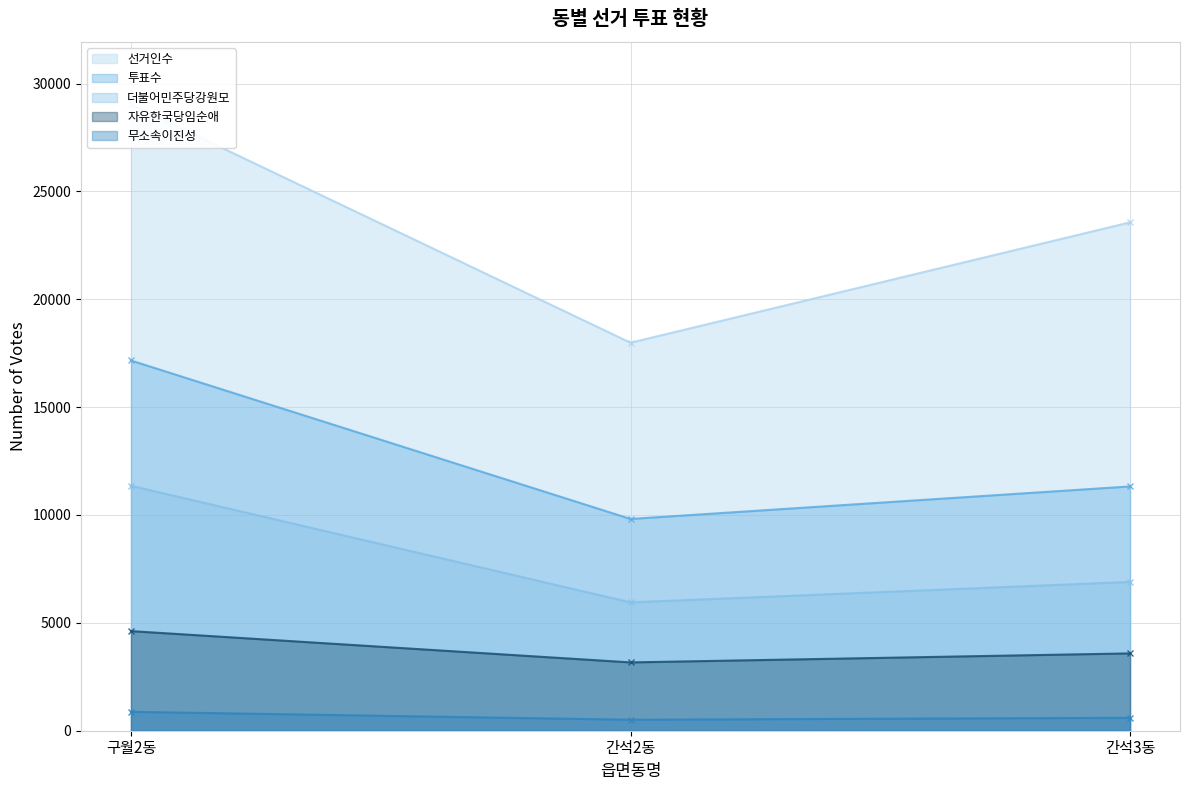

Count the 투표수 values in the range 9816 to 17161.

3